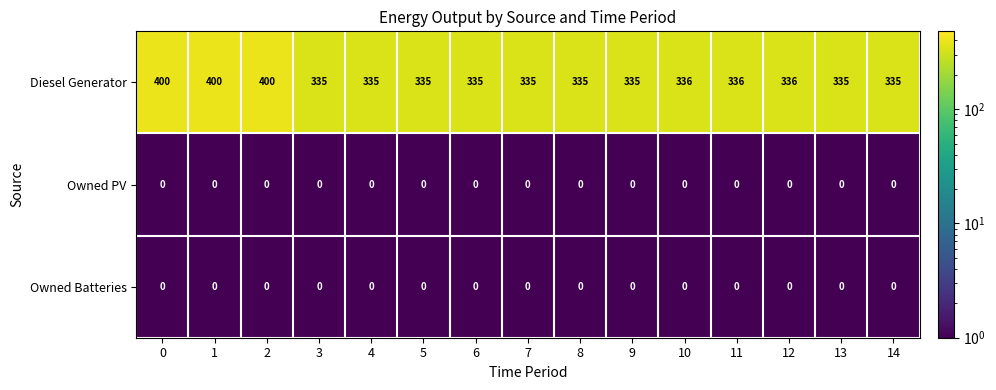

Count the number of categories in the chart.

15